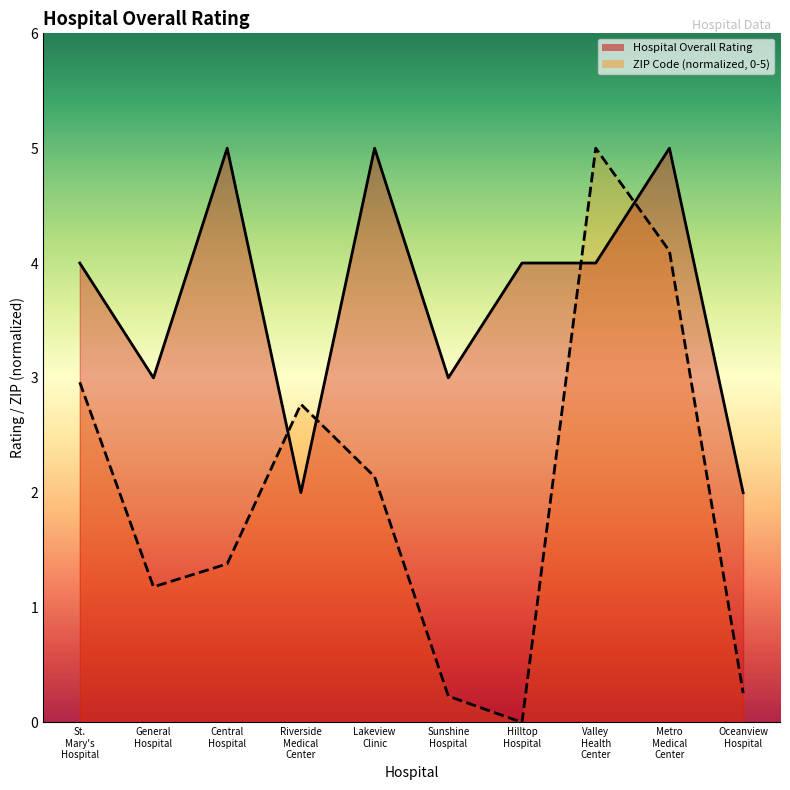

What is the average value of the ZIP Code (scaled) series?

2.0